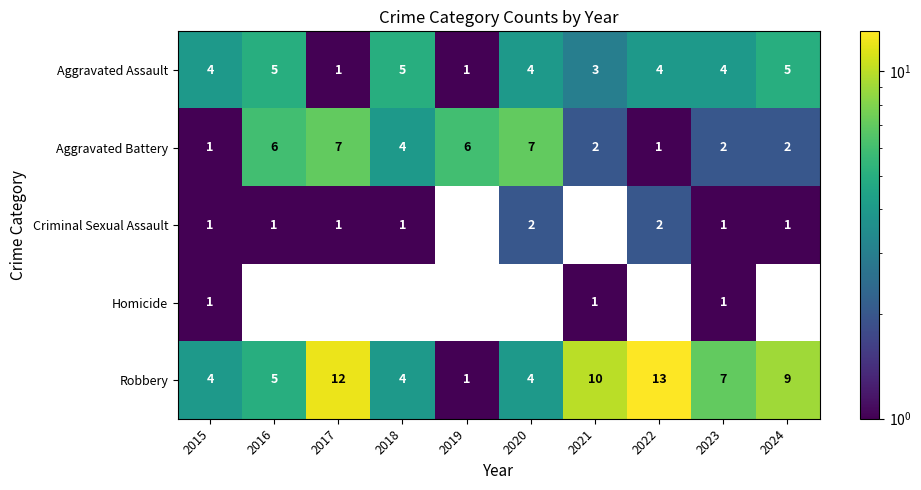

What is the total value across all series at 2015?

11